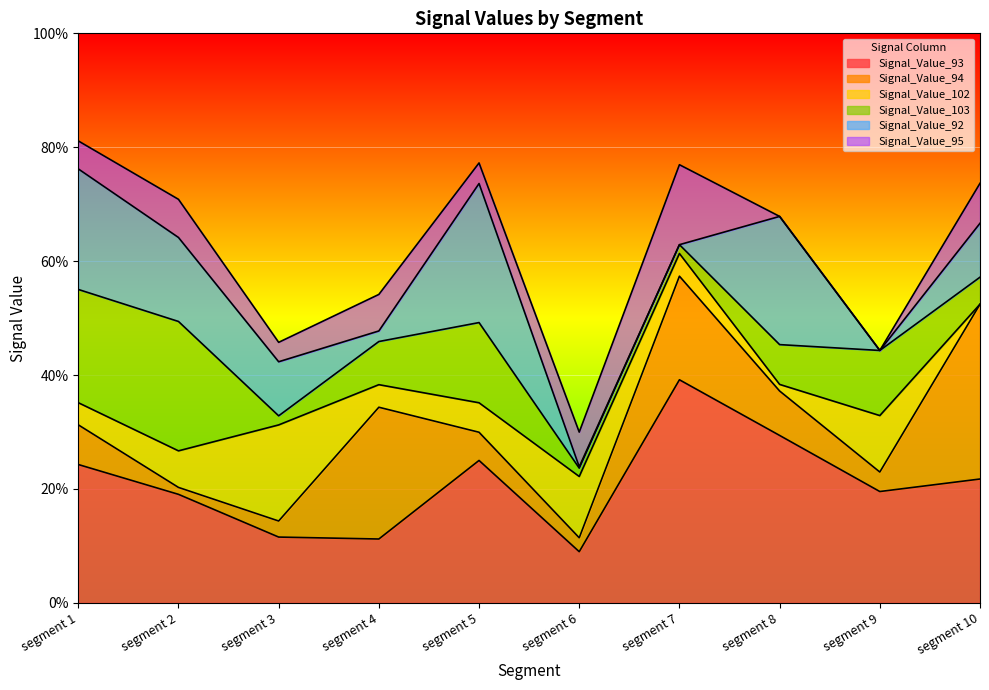

What is the maximum value shown in the chart?

0.4